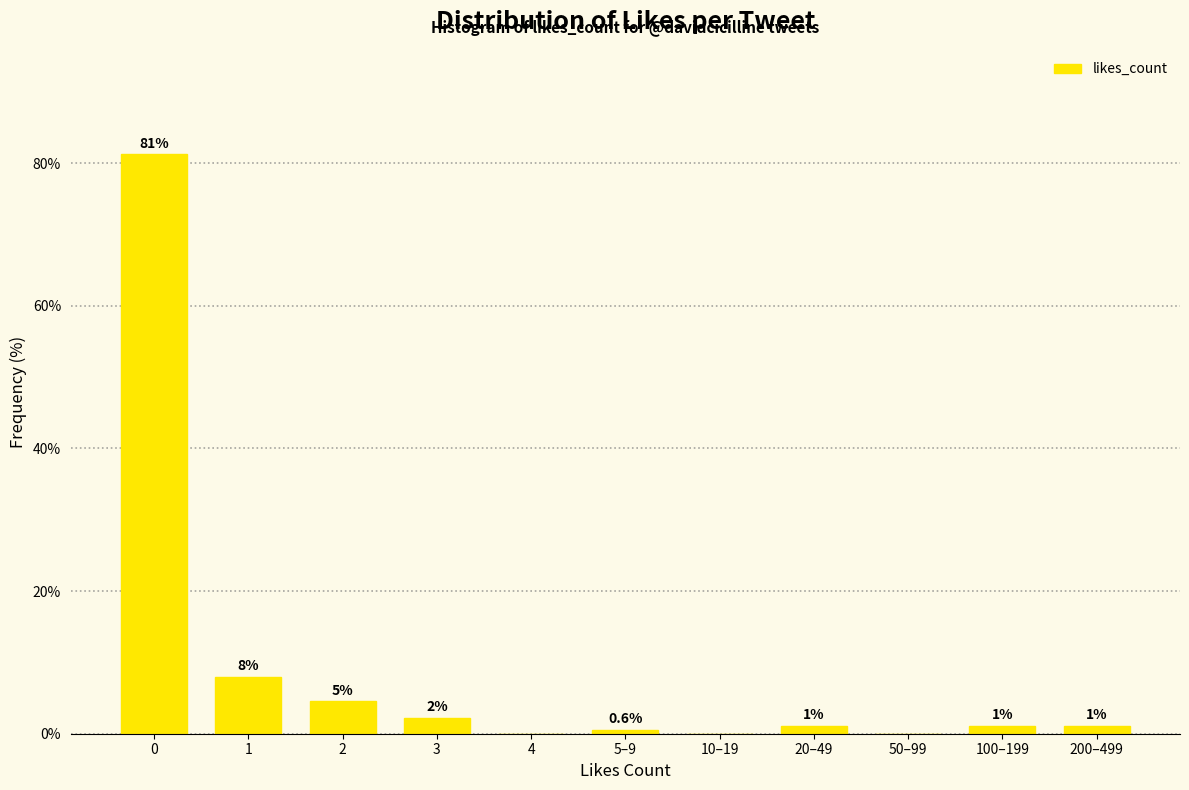

Are the bars horizontal?

No